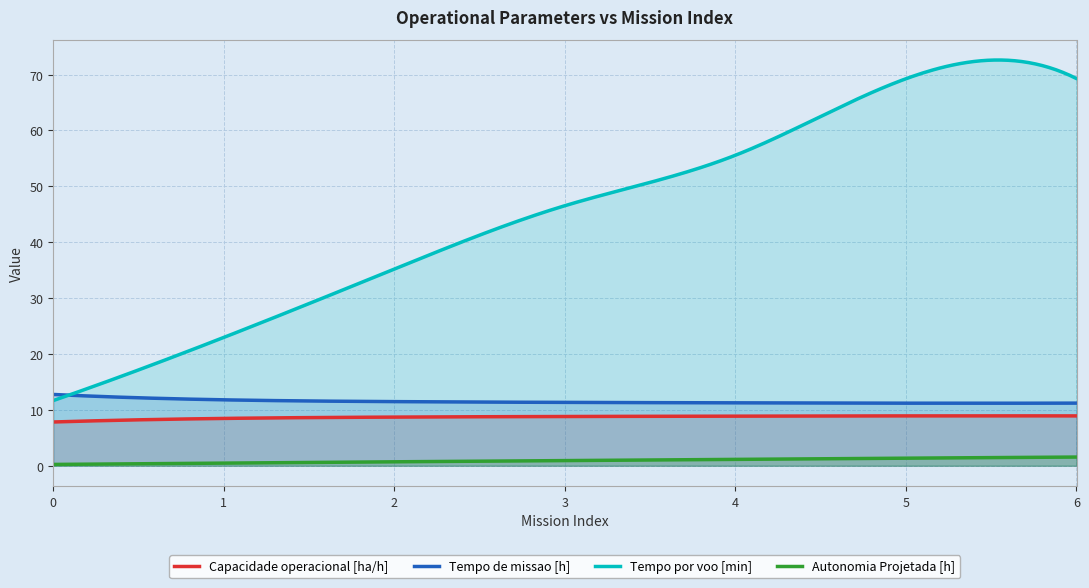

What is the difference between the Autonomia Projetada [h] values at 4 and 3?

0.2